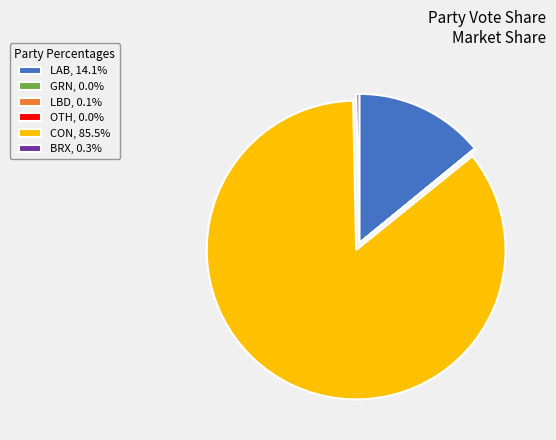

Which slice is the largest?

CON